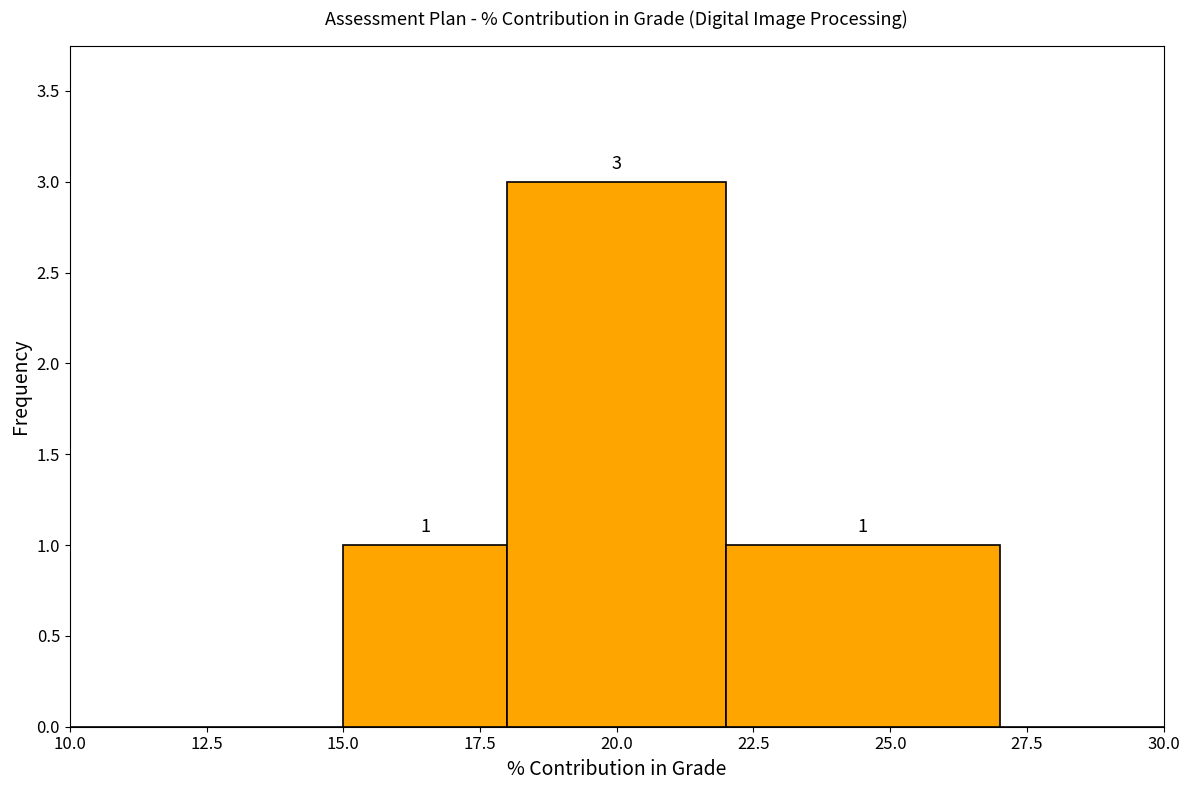

Over which range of the x-axis is the bar tallest?

18 to 22